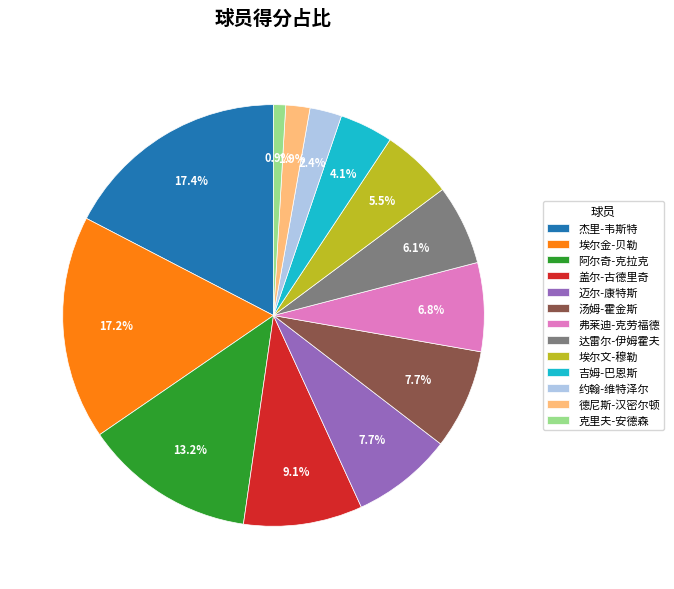

Does any single category account for the majority?

No